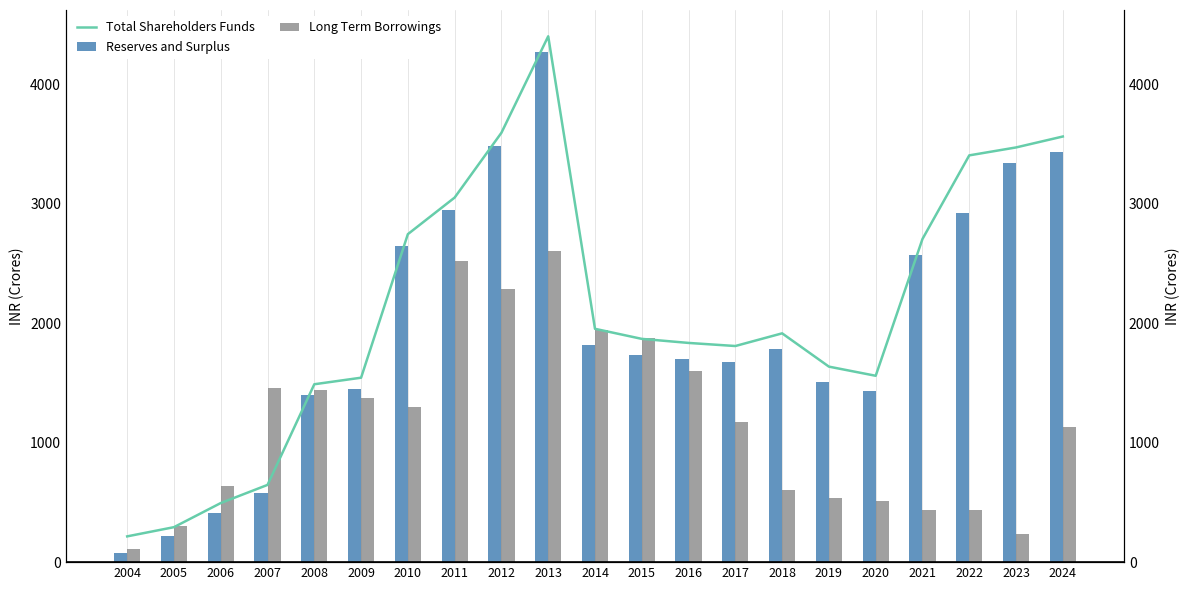

How many data points does each series have?

21